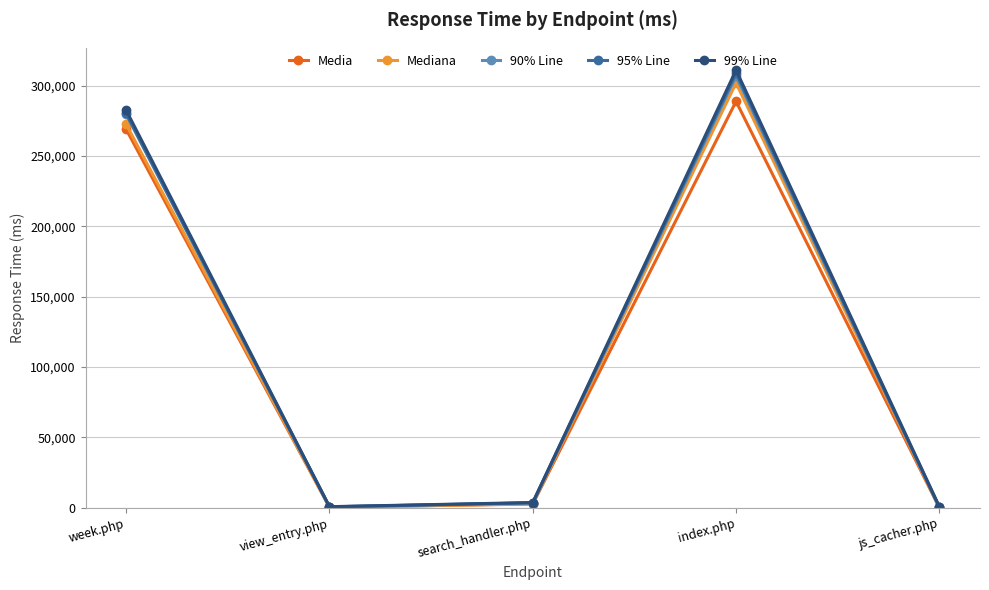

What is the spread (max minus min) of values at week.php?

13584